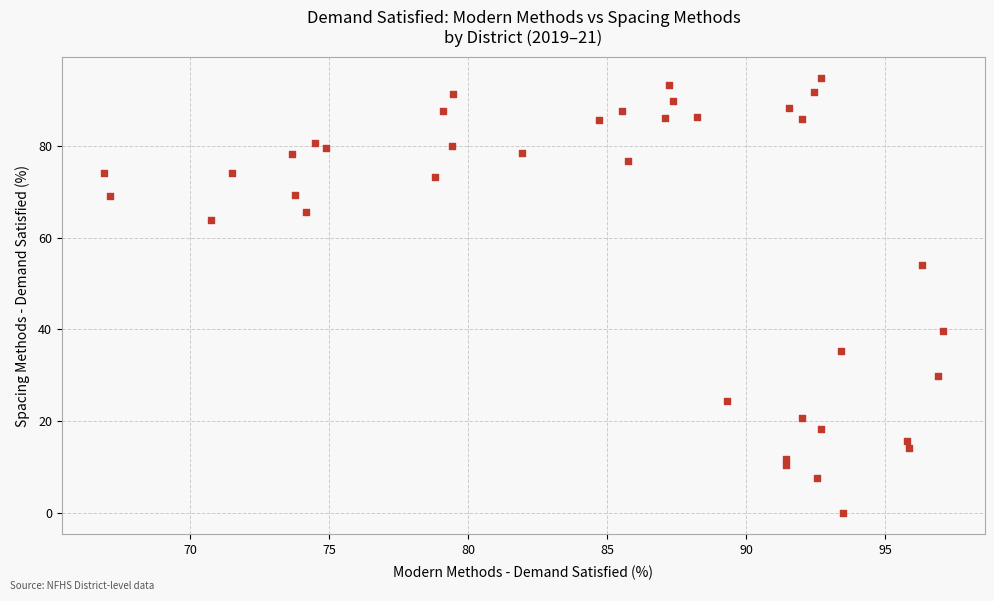

What is the range of Y values (max minus min)?

94.8